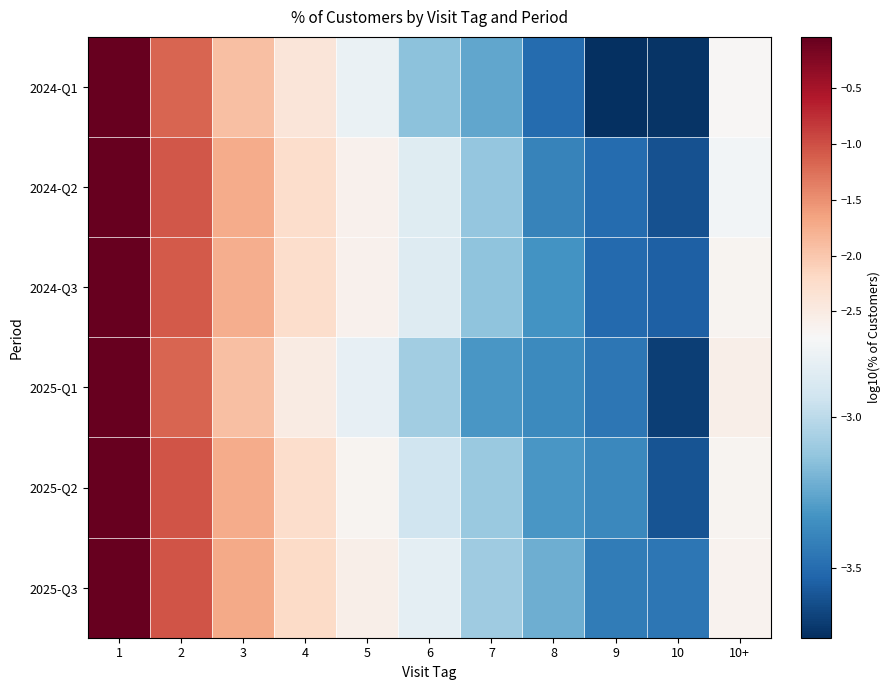

Which series has the widest spread of values?

2024-Q1